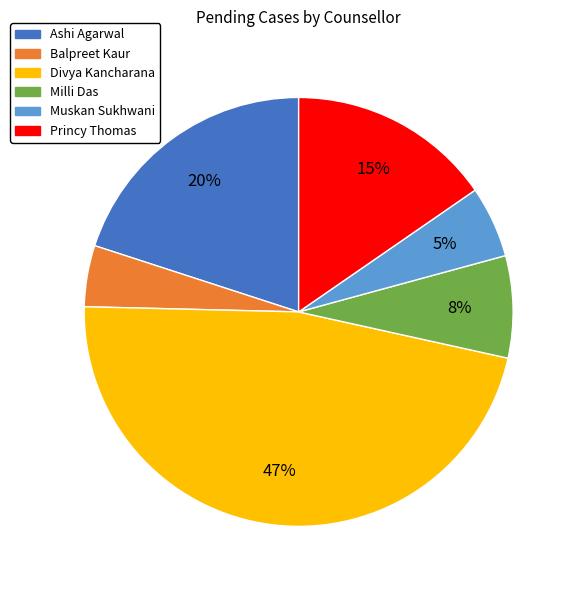

To the nearest percent, what is the difference between the largest and smallest slice percentages?

42%